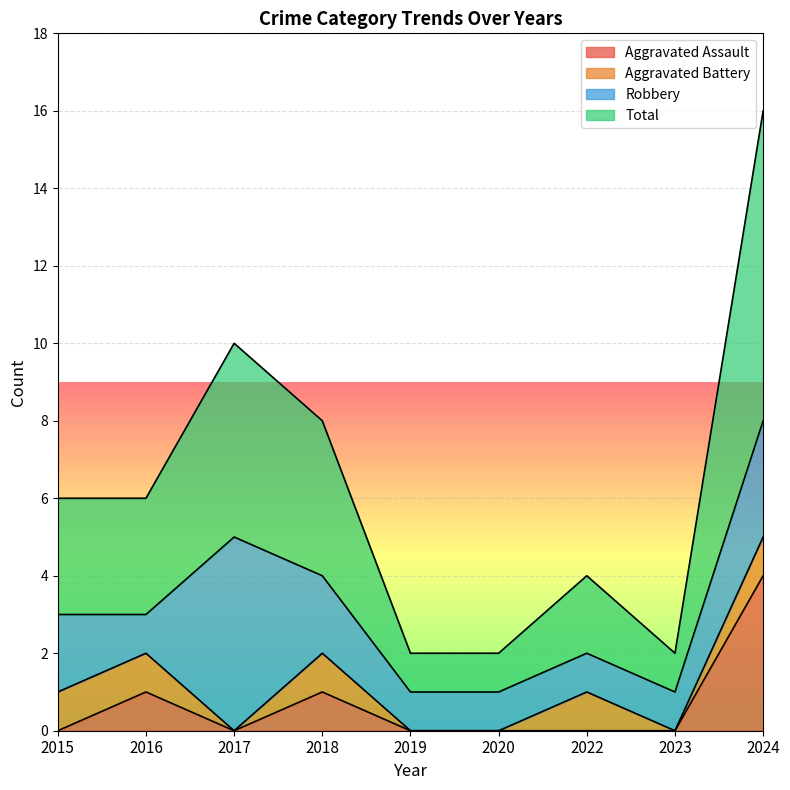

What is the difference between the Total values at 2017 and 2024?

3